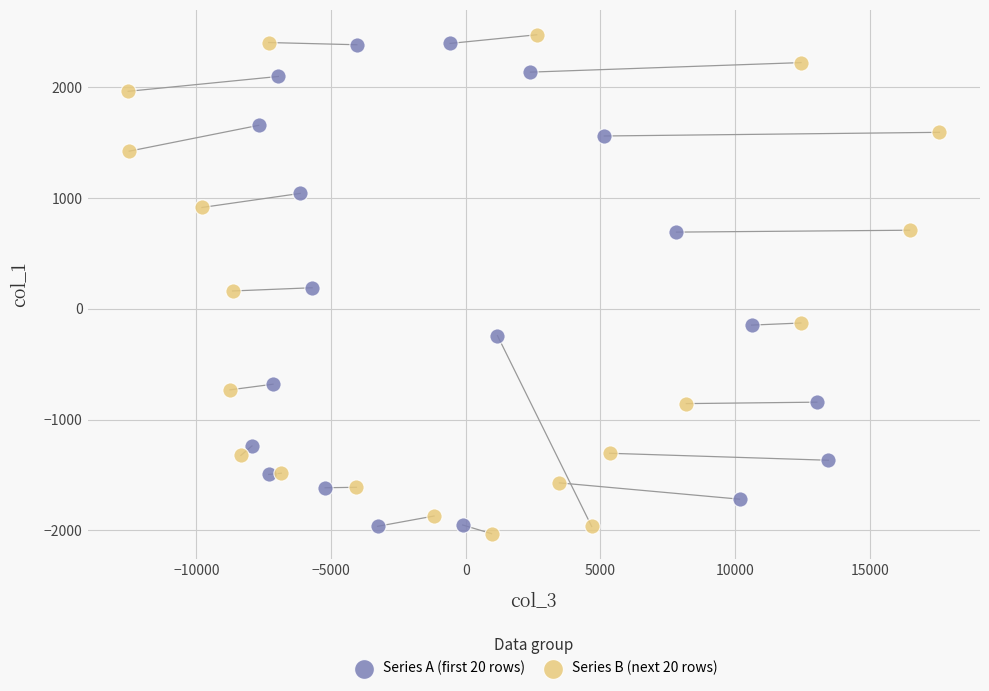

Which series reaches the minimum Y coordinate?

Series B (next 20 rows)